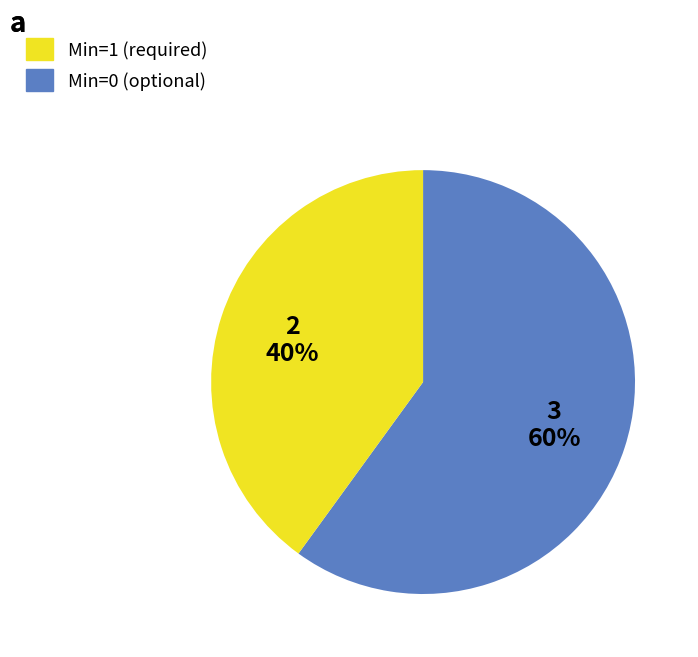

To the nearest percent, what is the difference between the largest and smallest slice percentages?

20%